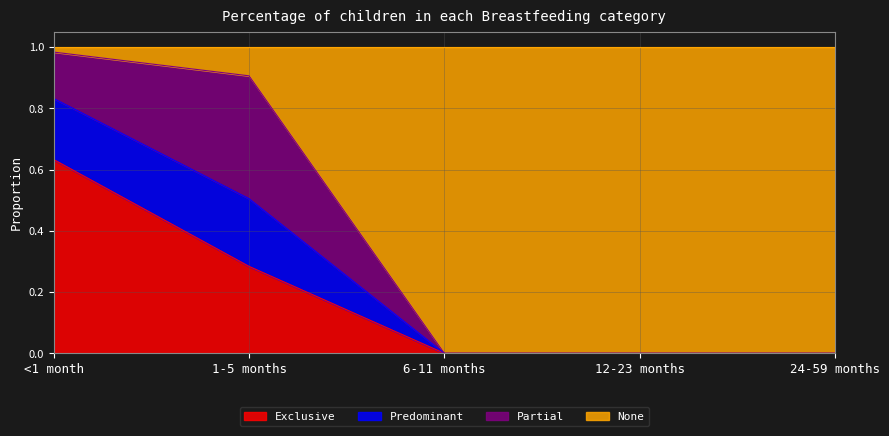

At which label is Exclusive closest to 0?

6-11 months